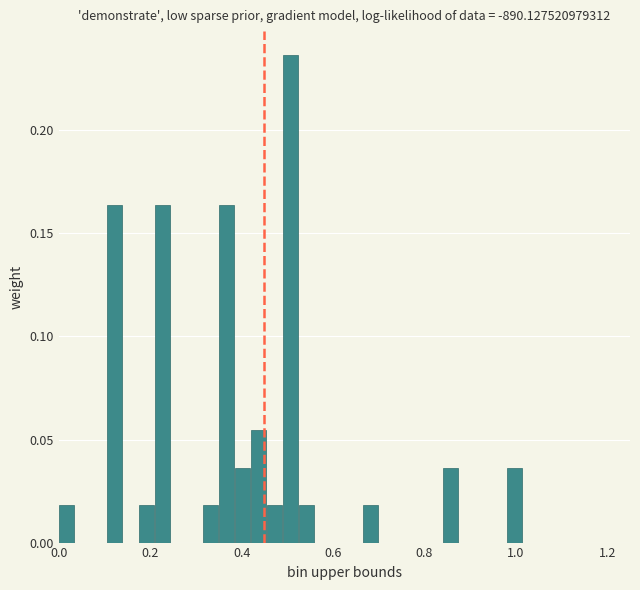

Around what value on the x-axis is the tallest bar? Give the approximate position of its centre, as read against the axis.

0.50